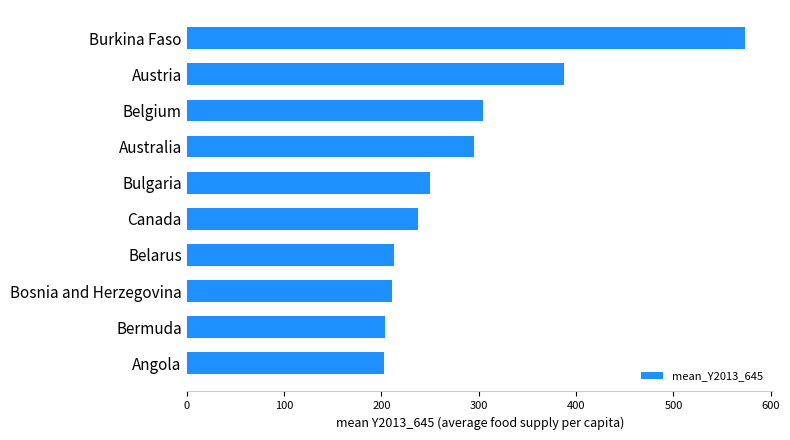

What is the difference between the values at Bulgaria and Angola?

48.0